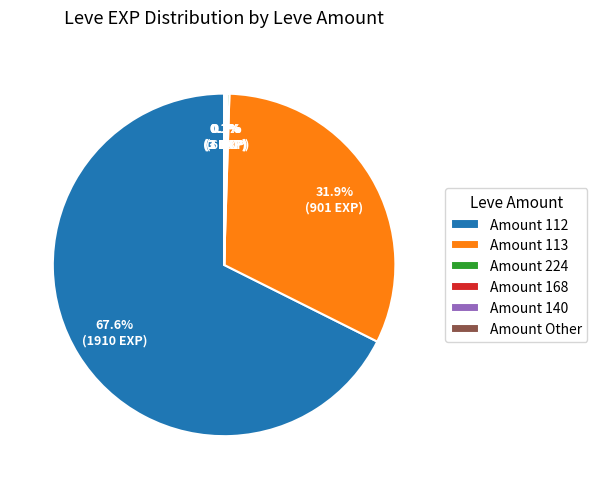

What is the largest slice in the pie chart?

Amount 112